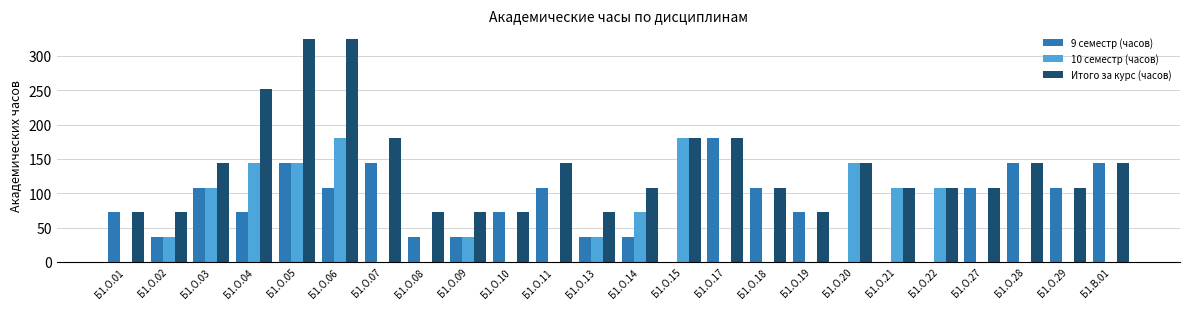

How many groups of bars are there?

24